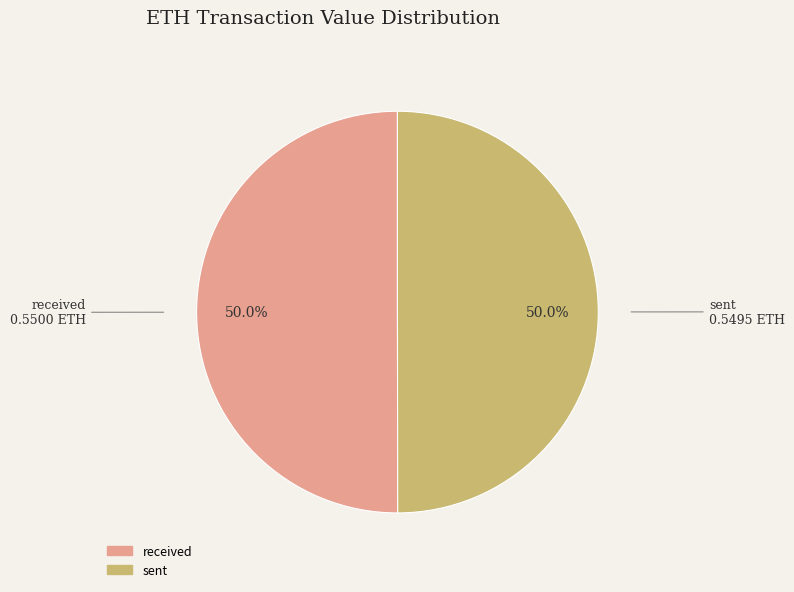

What percentage is NOT represented by received?

50.0%